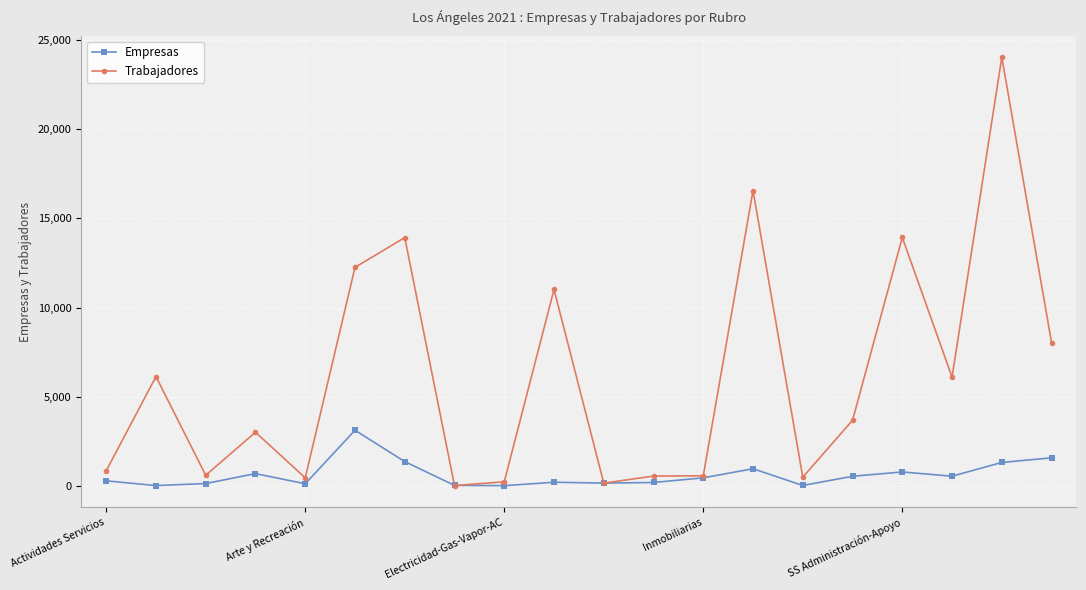

What is the maximum value for Trabajadores?

24027